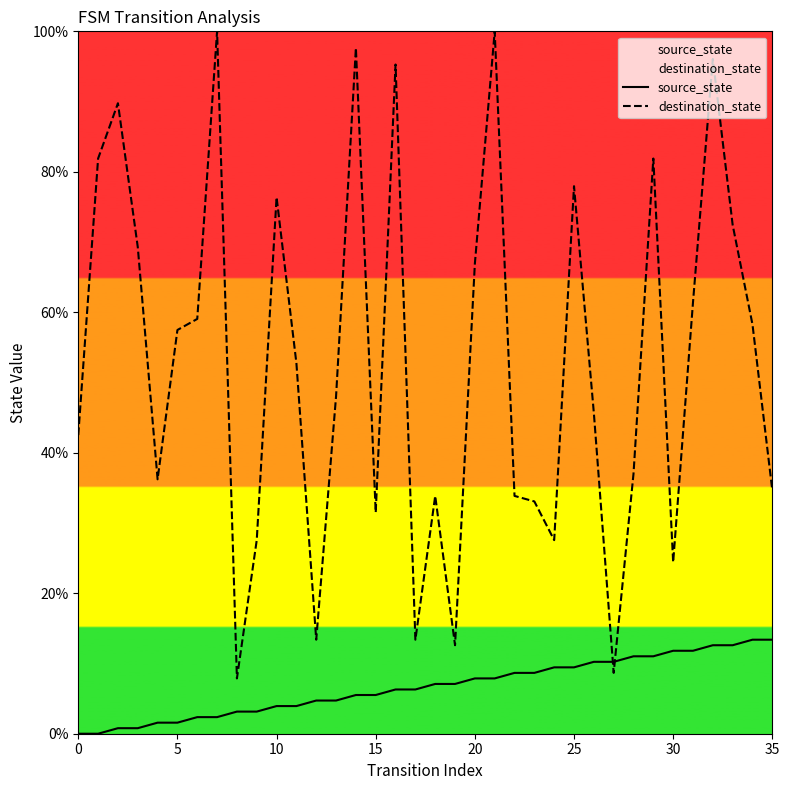

What is the maximum value shown in the chart?

100.0